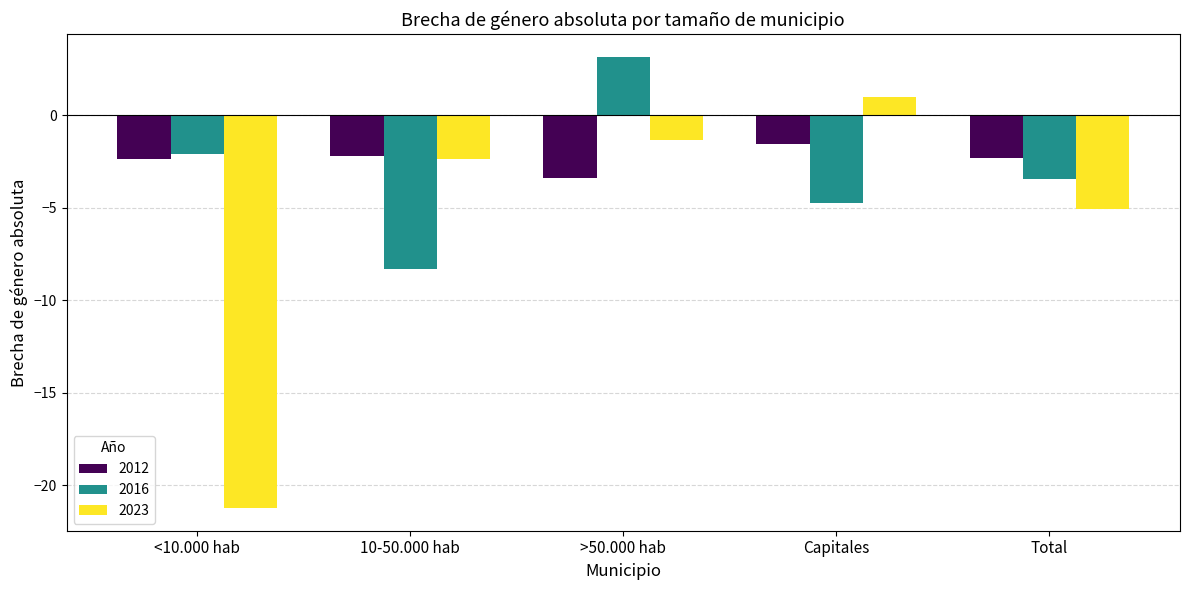

What is the sum of all 2016 values?

-15.4